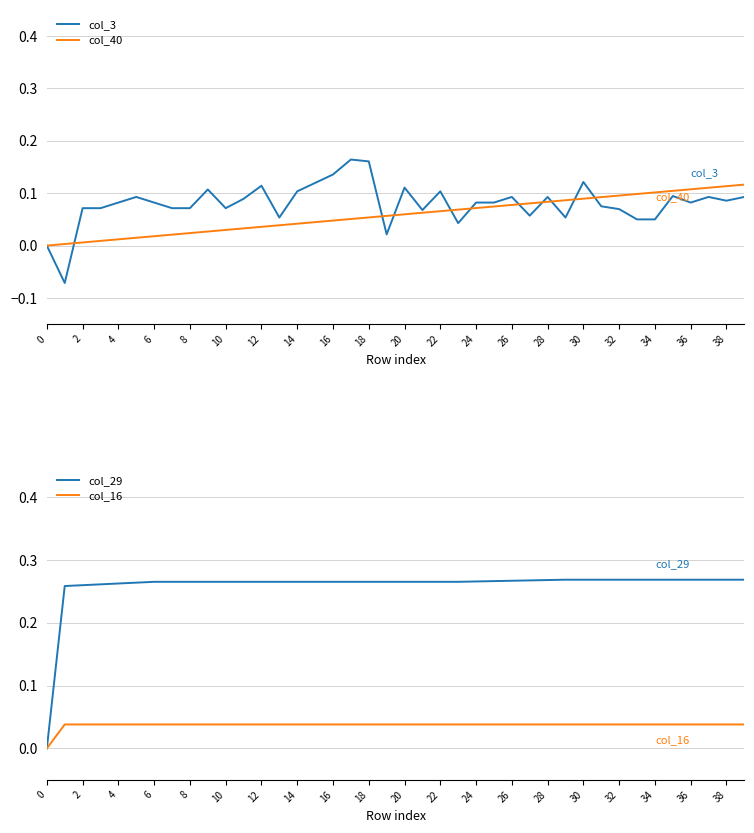

Which series has the largest total across all categories?

col_29